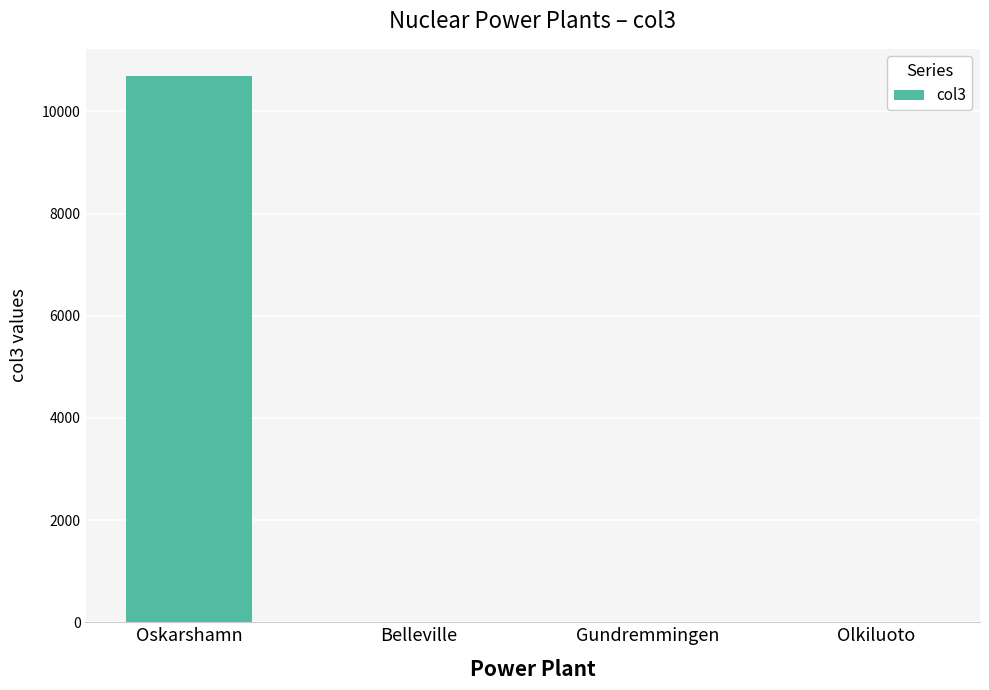

Which category has the highest value across all series?

Oskarshamn